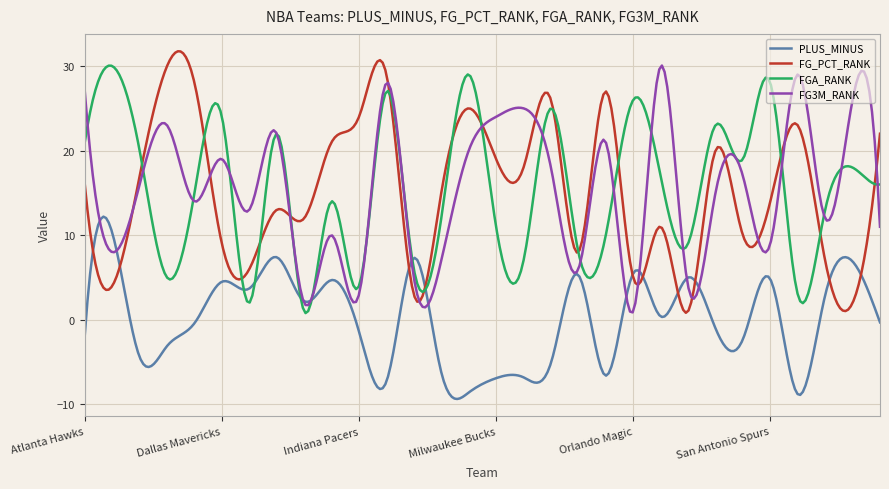

Which series has the widest spread of values?

FG_PCT_RANK